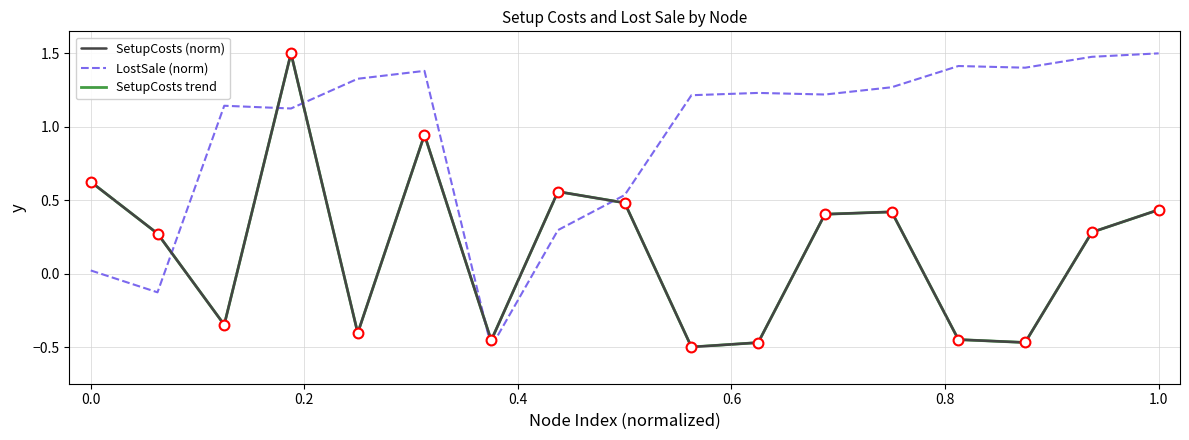

What are all the series names shown in the legend?

SetupCosts (norm), LostSale (norm), SetupCosts trend